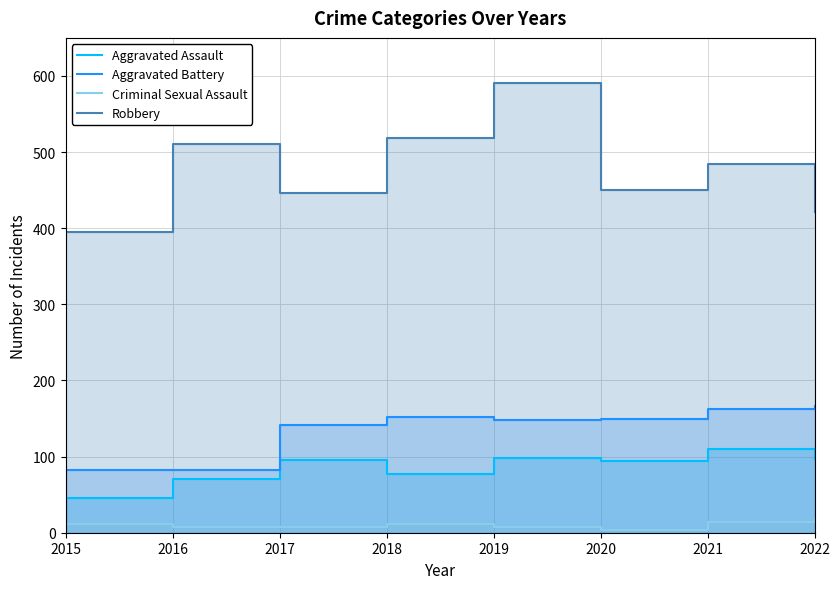

Which has a higher value, 2015 or 2019?

2019